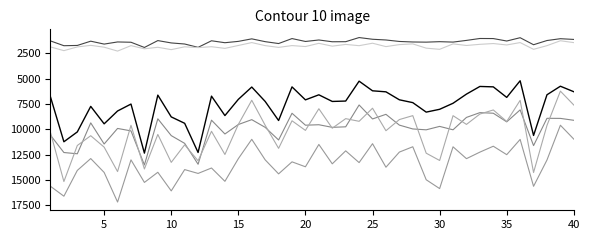

How many lines are shown in the chart?

6